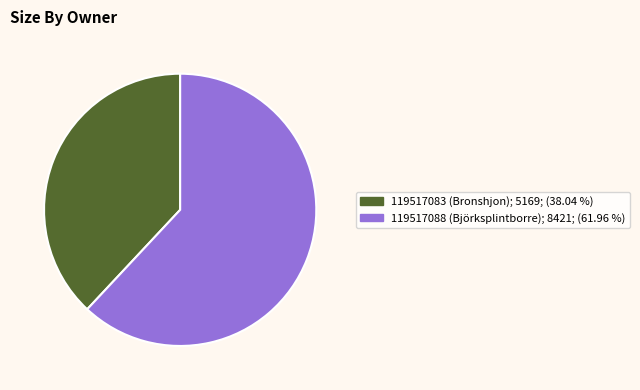

Which category has the smallest portion of the pie?

119517083 (Bronshjon)